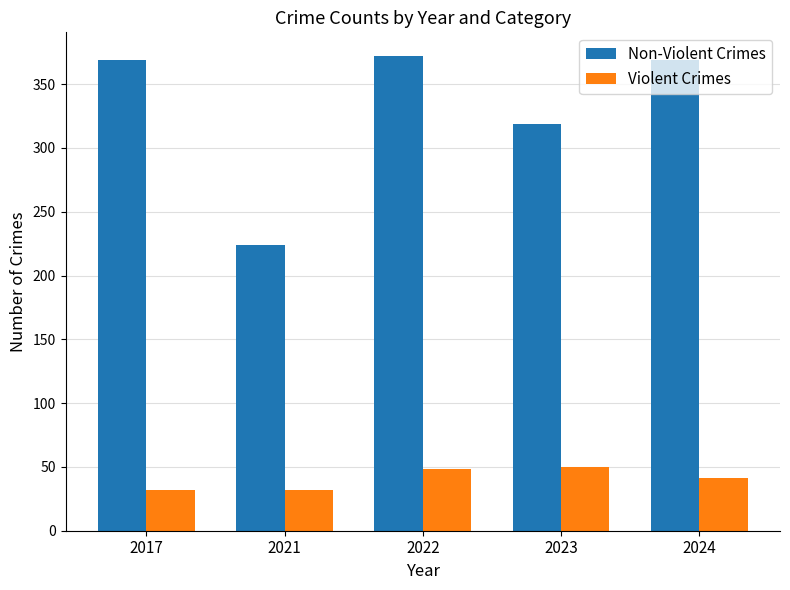

What is the value of the Non-Violent Crimes bar at the 5th from the left?

369